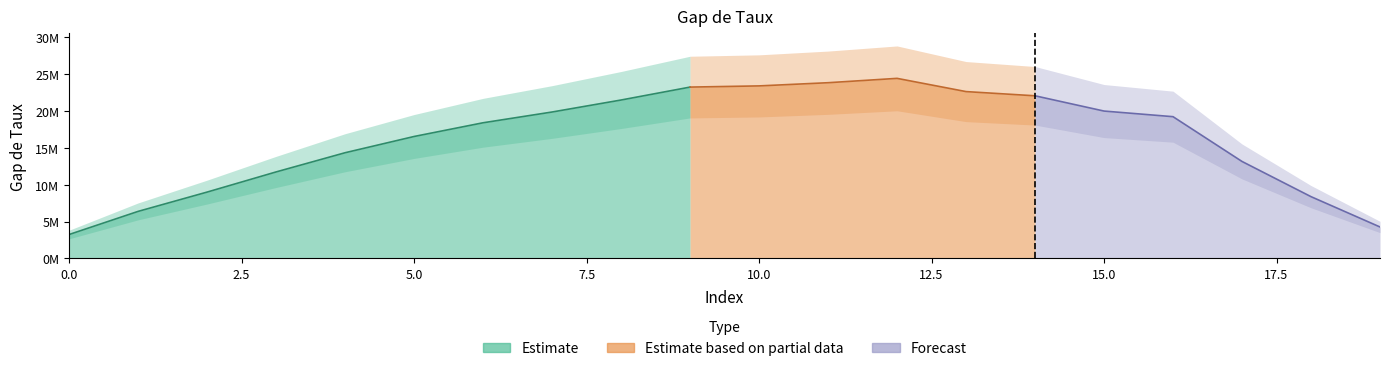

What is the ratio of the value at 16 to the value at 6?

1.0